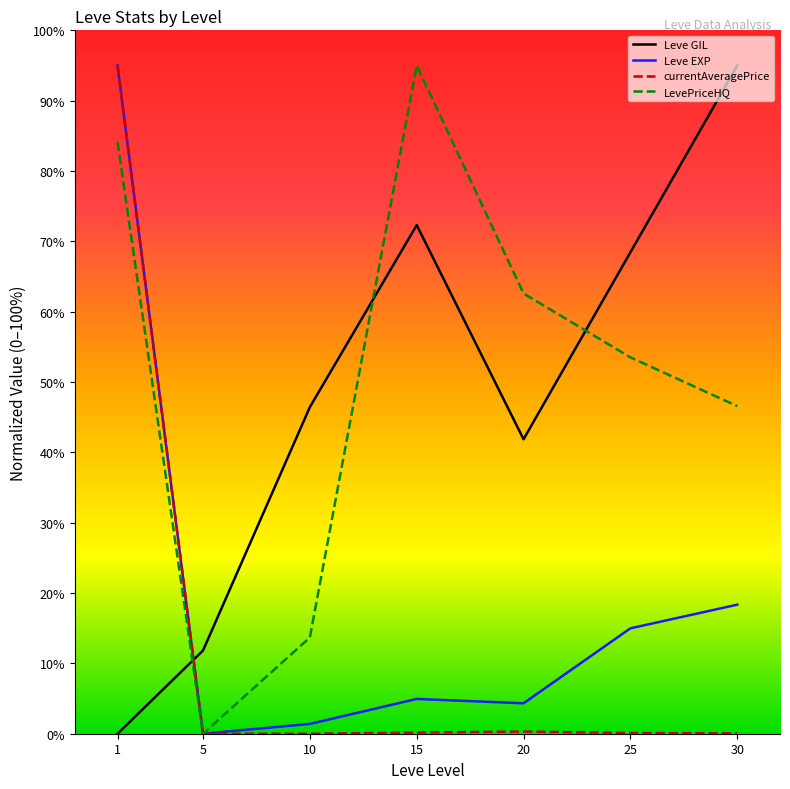

Is it true that Leve GIL equals 11.8 at 5?

True